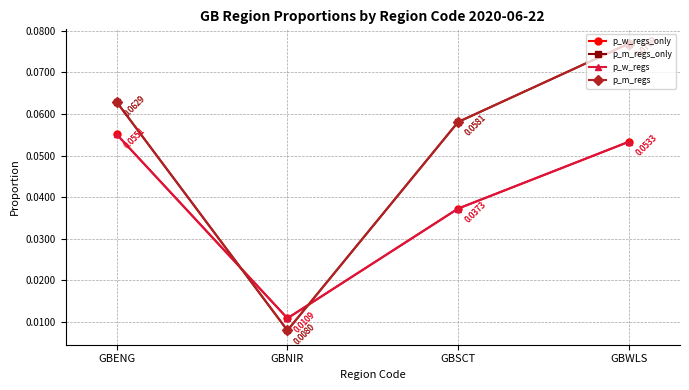

How many times do p_w_regs and p_m_regs_only cross each other?

2